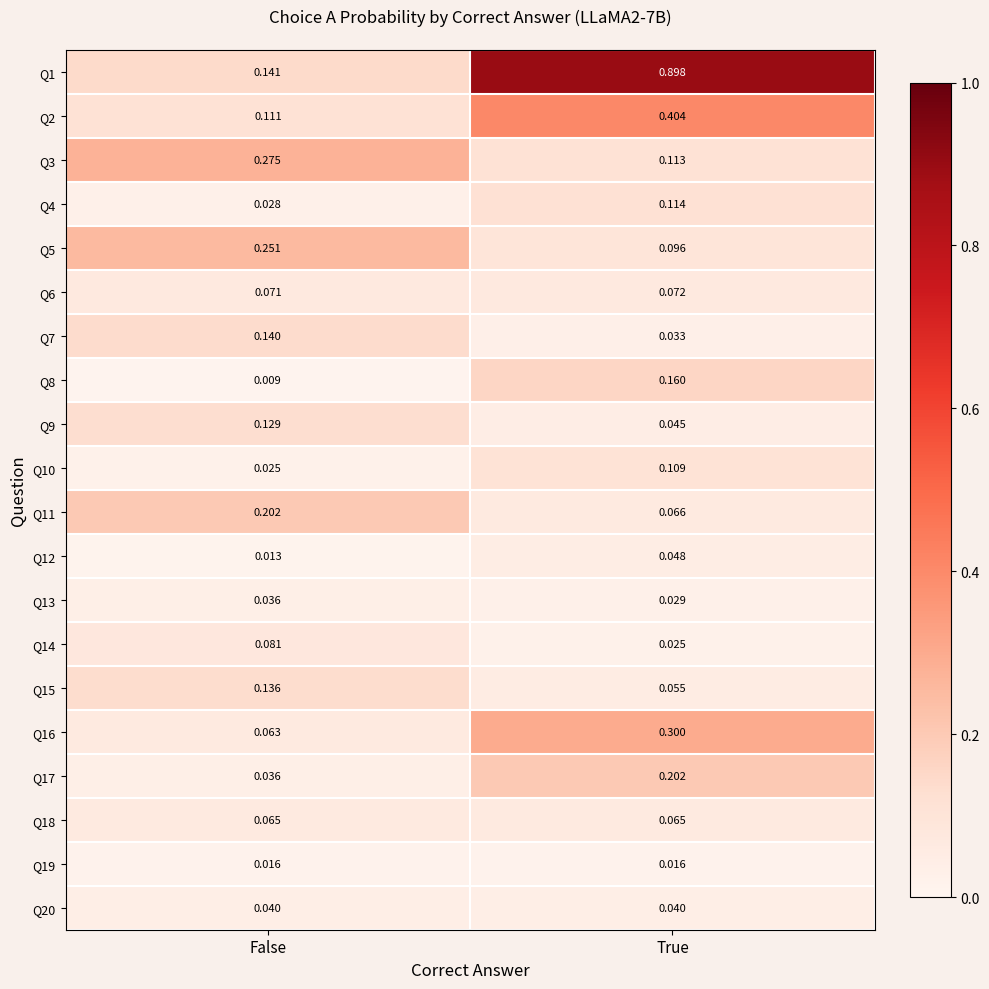

At which label is Q13 closest to 0?

True